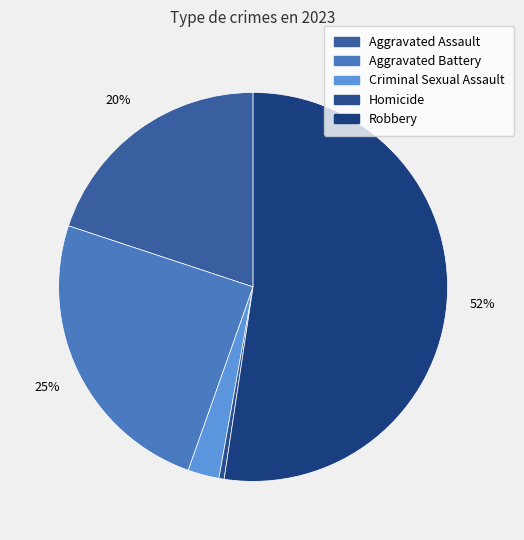

True or false: Robbery accounts for 52% of the total.

True